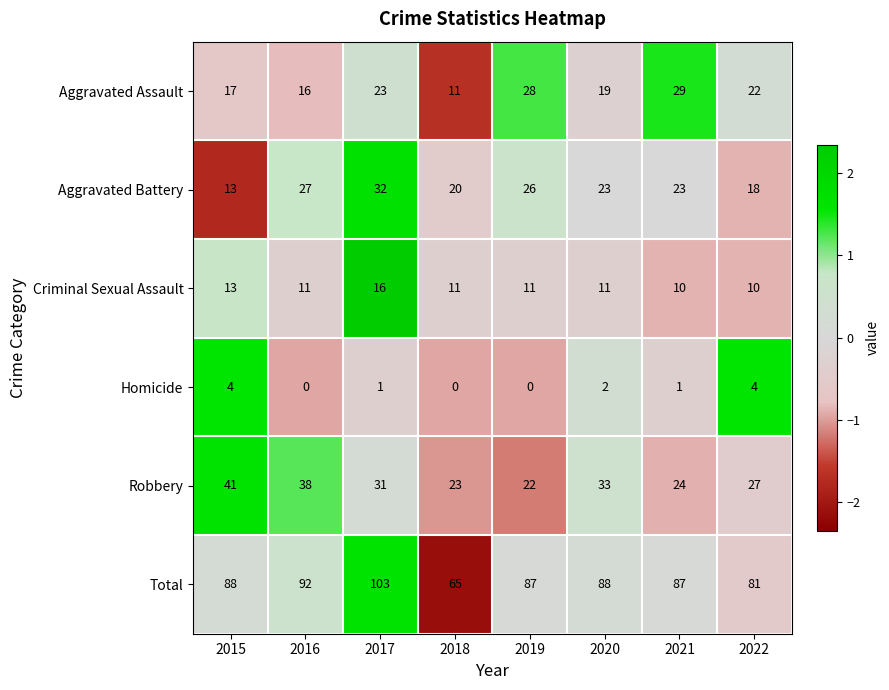

How many series are shown in this chart?

6